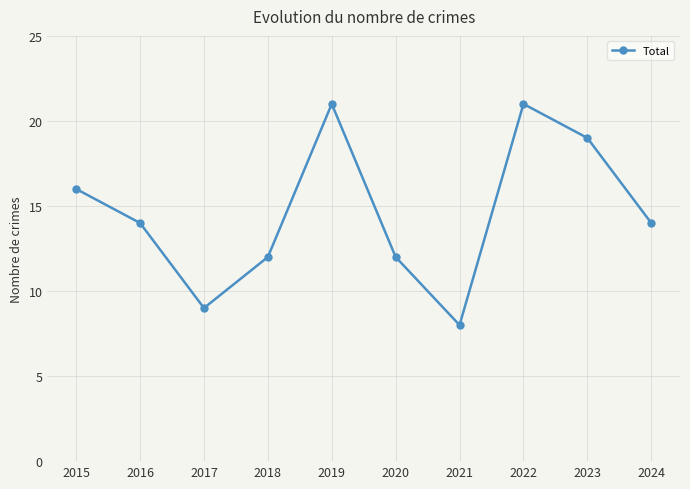

At which category does the chart reach its minimum across all series?

2021